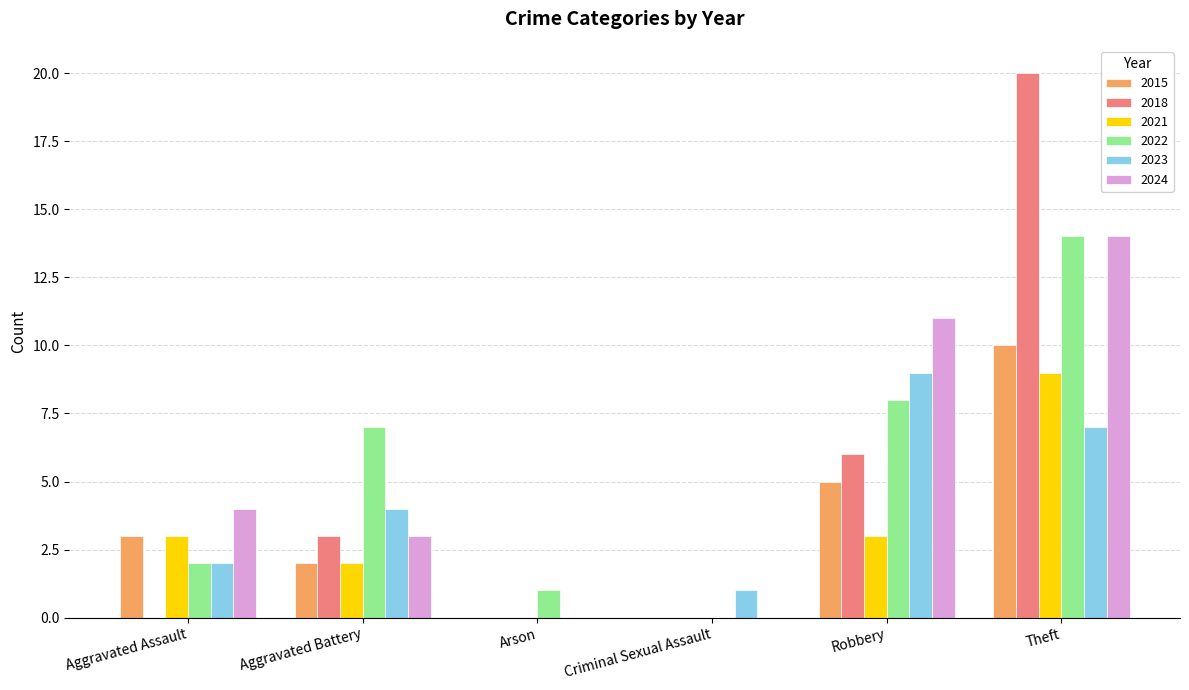

At which category is the sum across all series the highest?

Theft